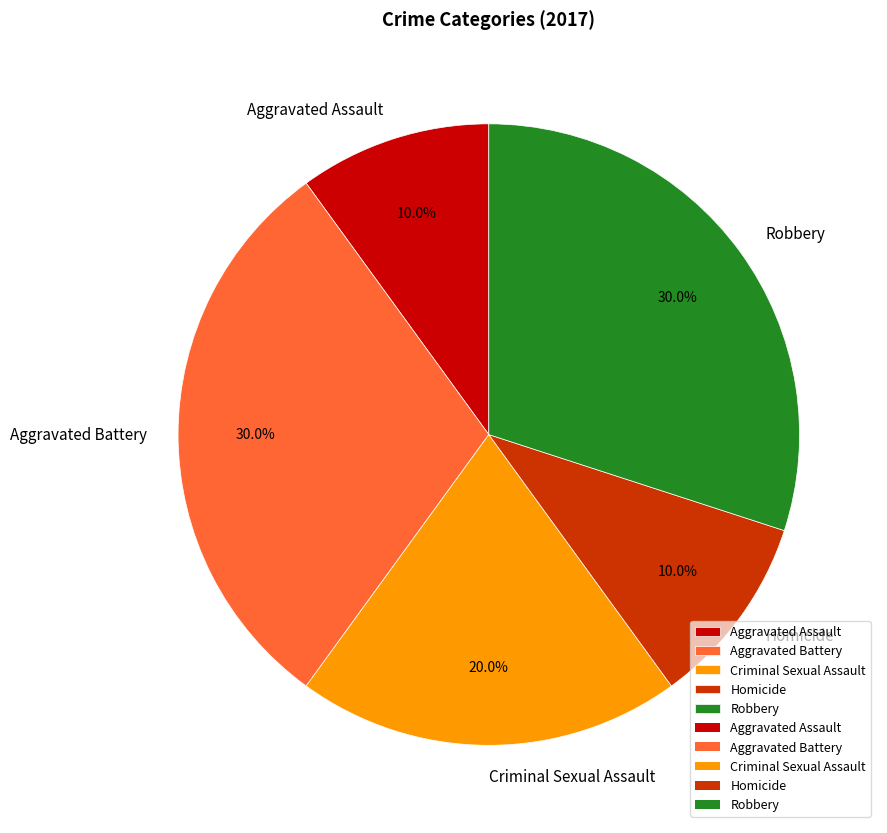

Between Aggravated Assault and Robbery, which is larger?

Robbery